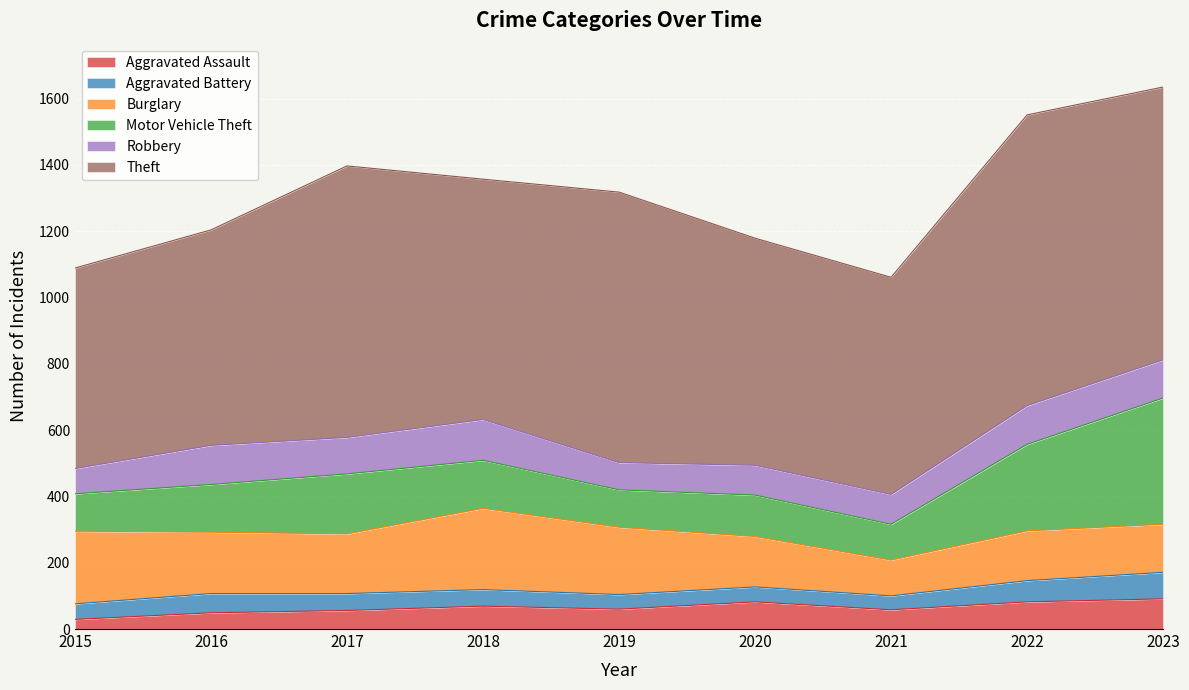

True or false: Motor Vehicle Theft and Aggravated Assault intersect in this chart.

False